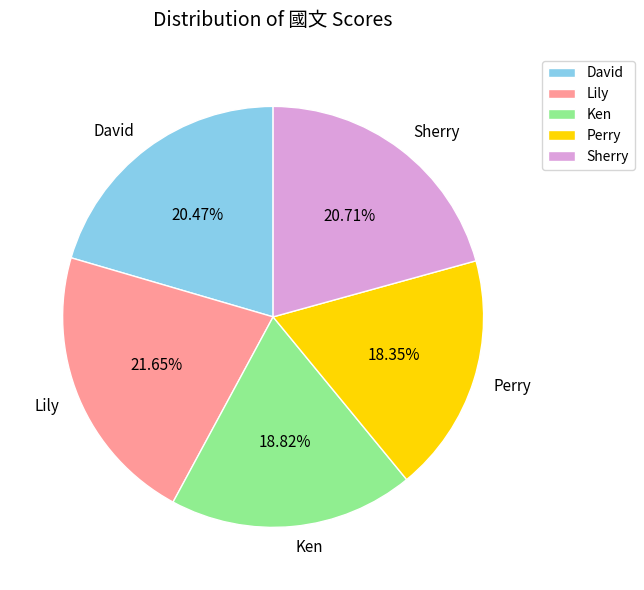

What percentage is the Lily slice, to the nearest percent?

22%